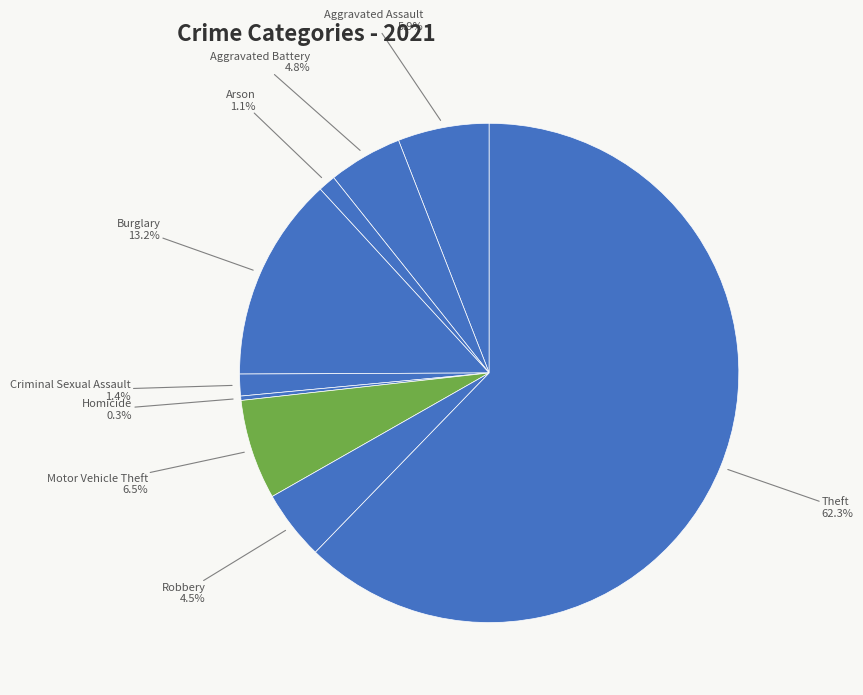

The Motor Vehicle Theft slice represents 1% of the pie. True or false?

False